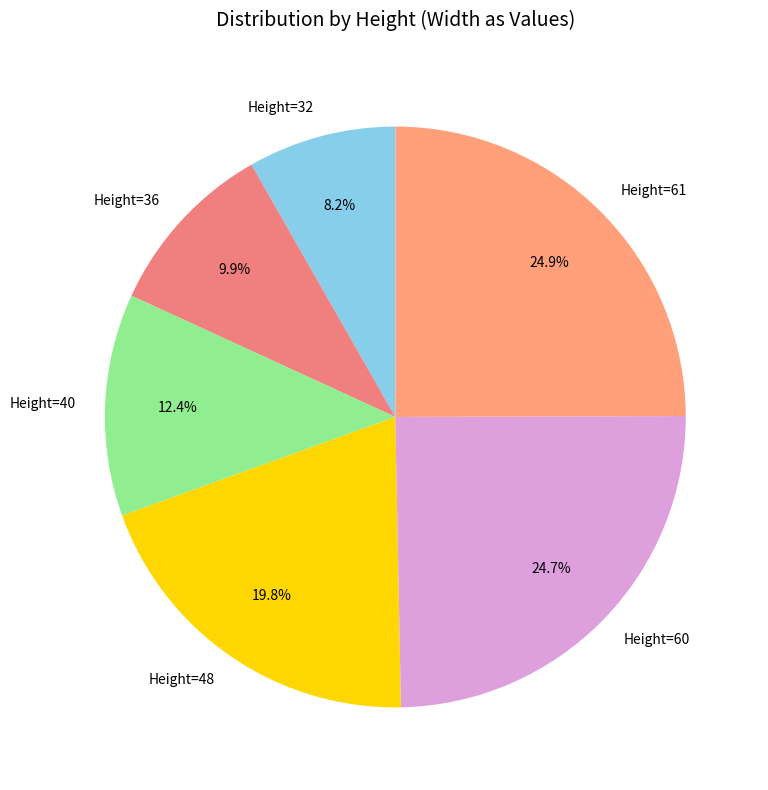

Count the number of slices in the pie.

6